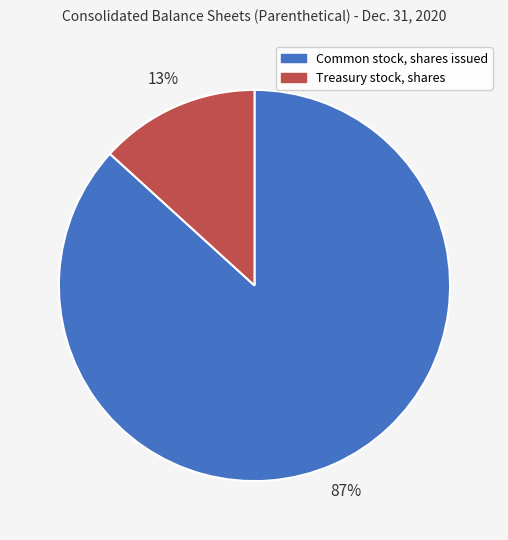

Which slice is the smallest?

Treasury stock, shares